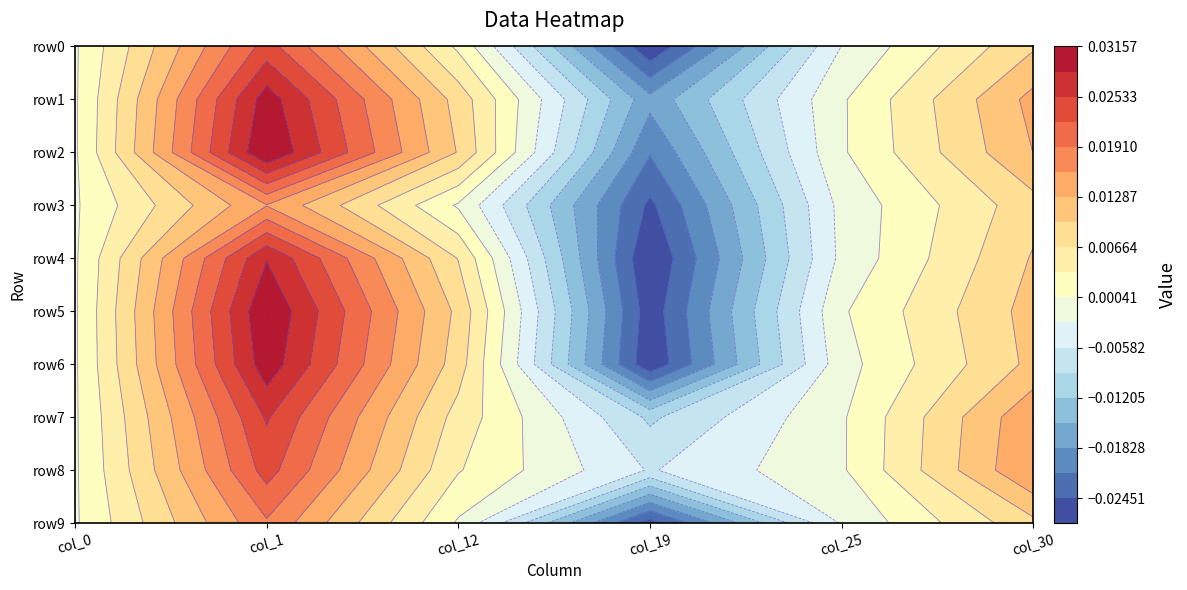

True or false: 12 has a value of 0.0 at 4.

True